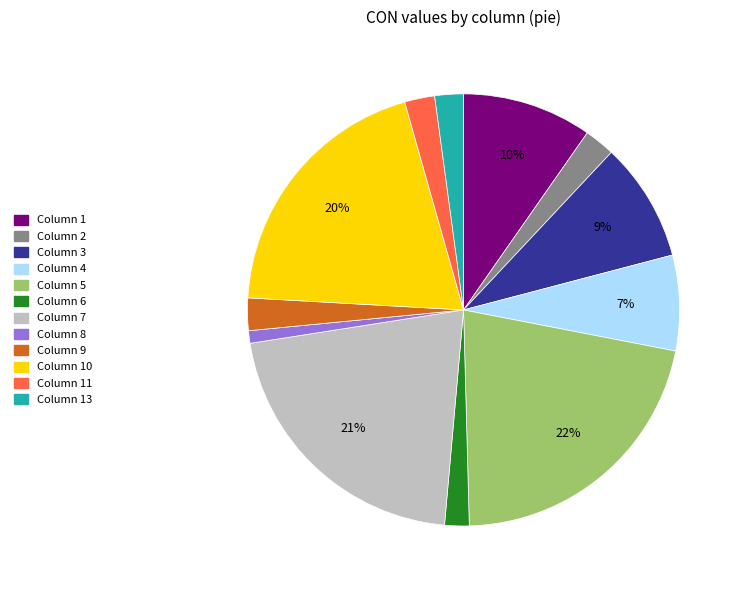

To the nearest percent, what is the average slice percentage?

8%